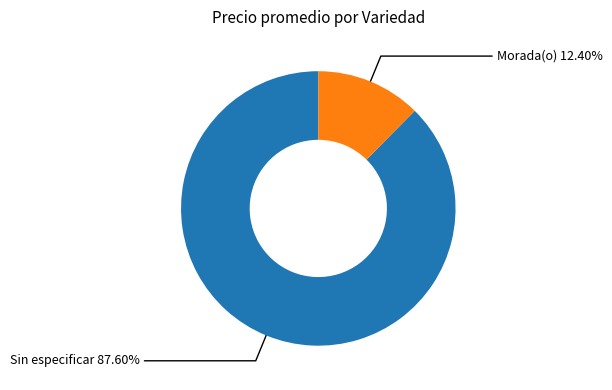

Is it true that Sin especificar is 1% of the pie?

False